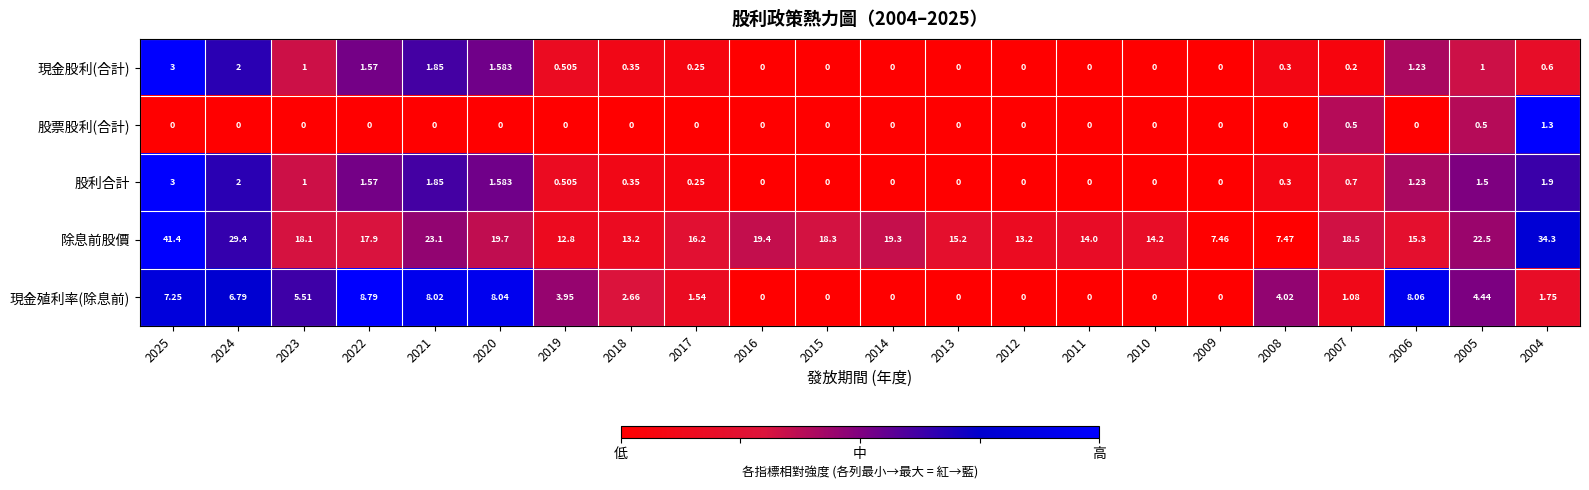

Which series has the largest total across all categories?

除息前股價